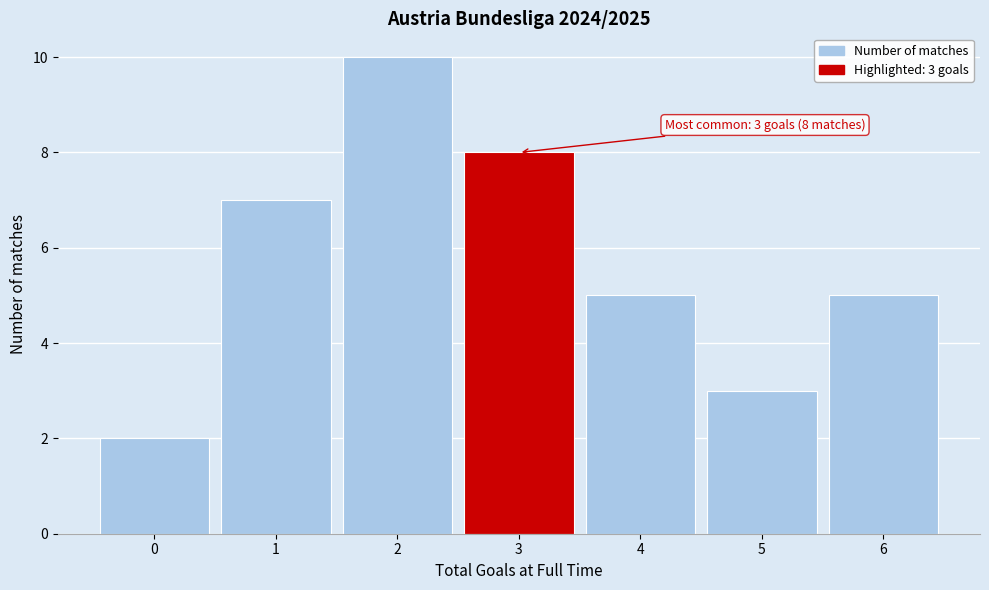

Which range on the x-axis has the tallest bar?

1.5 to 2.5